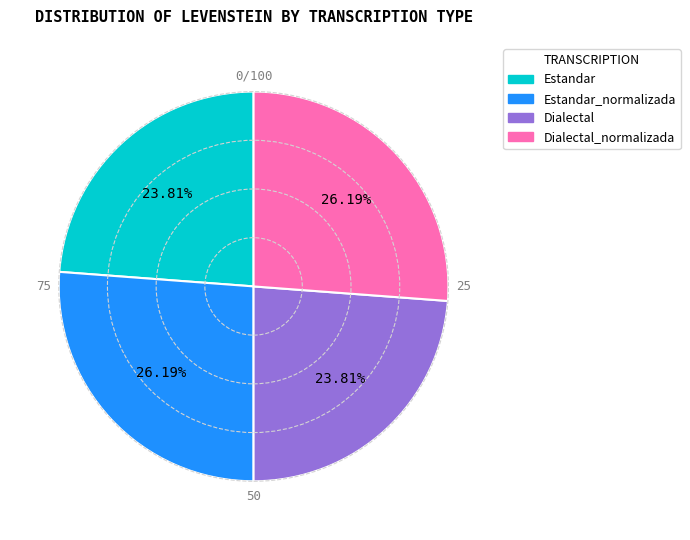

Is there a majority slice in this chart?

No